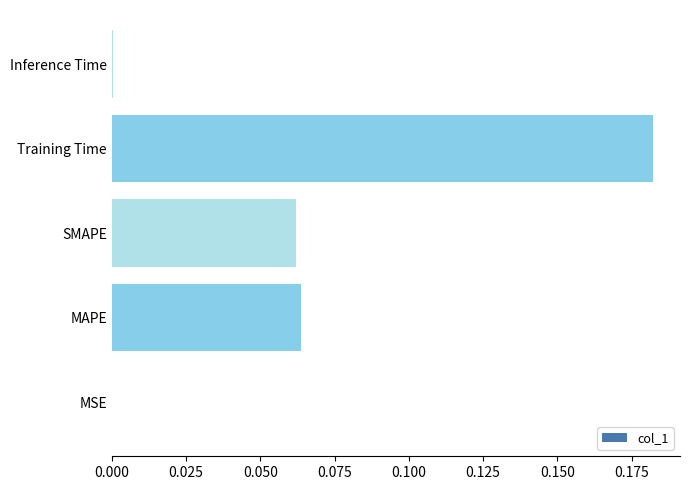

True or false: the data shows 0.3 at Training Time.

False